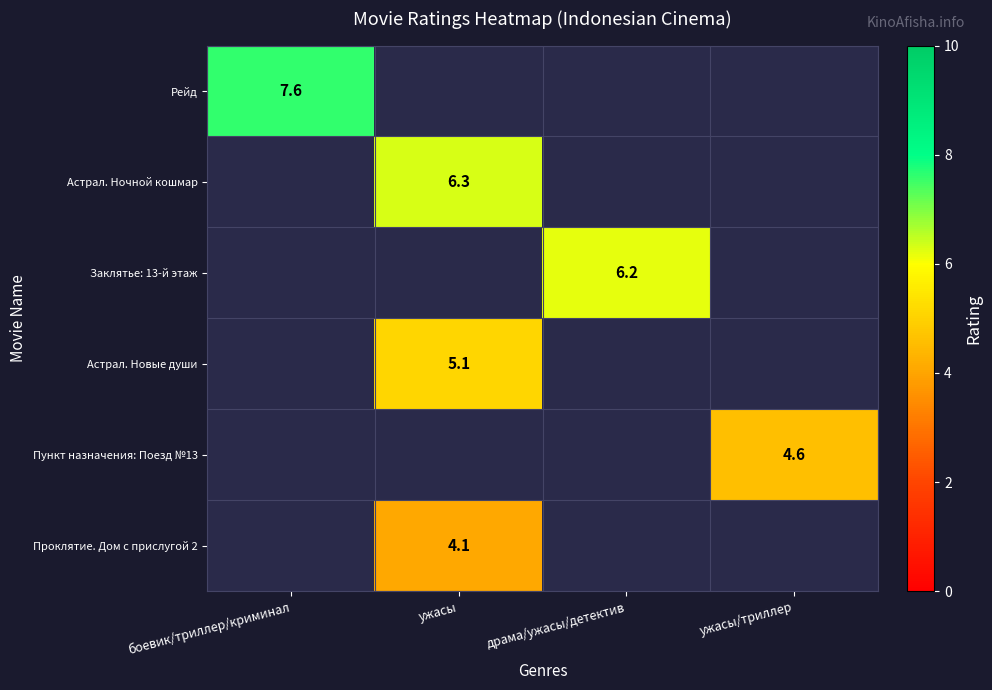

How many data points does each series have?

4